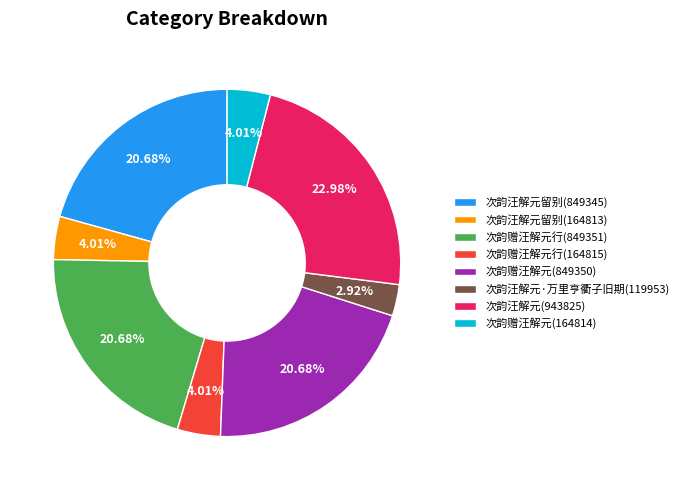

To the nearest percent, what is the average slice percentage?

12%